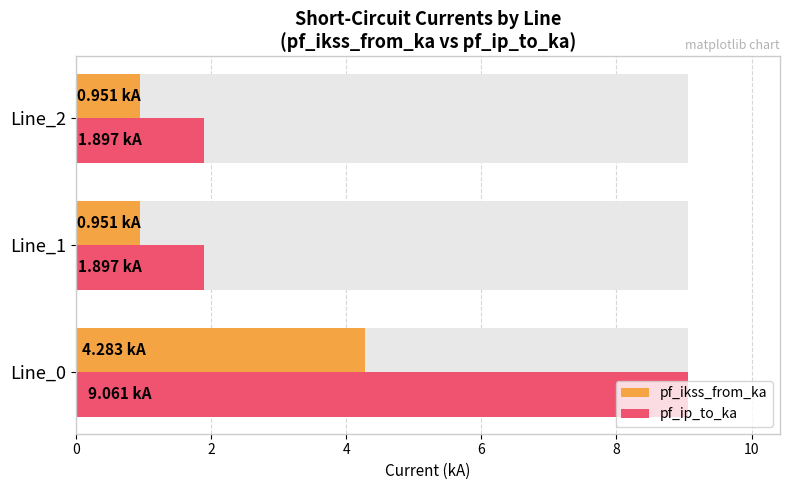

What is the value of the pf_ip_to_ka bar at the 1st from the left?

9.1